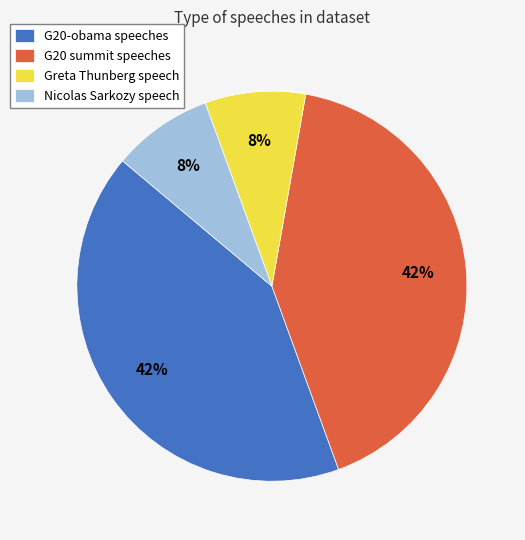

Is it true that G20 summit speeches is 56% of the pie?

False